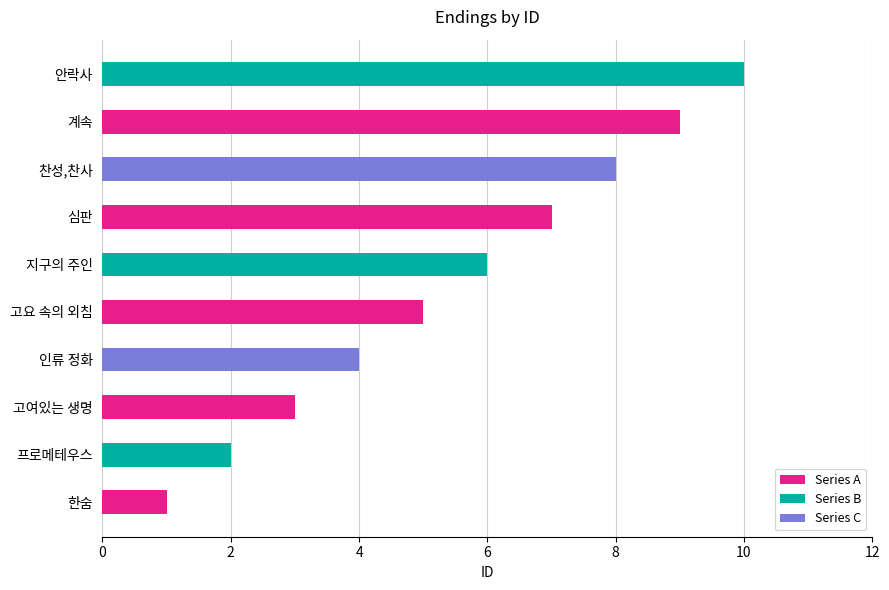

What is the difference between the values at 찬성,찬사 and 심판?

1